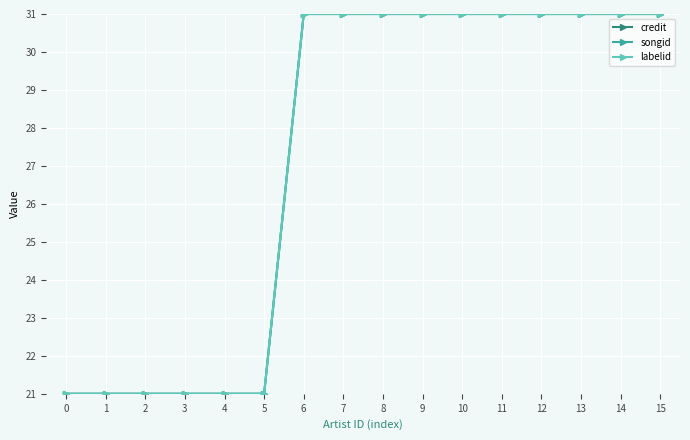

Which series has the largest range (max minus min)?

credit